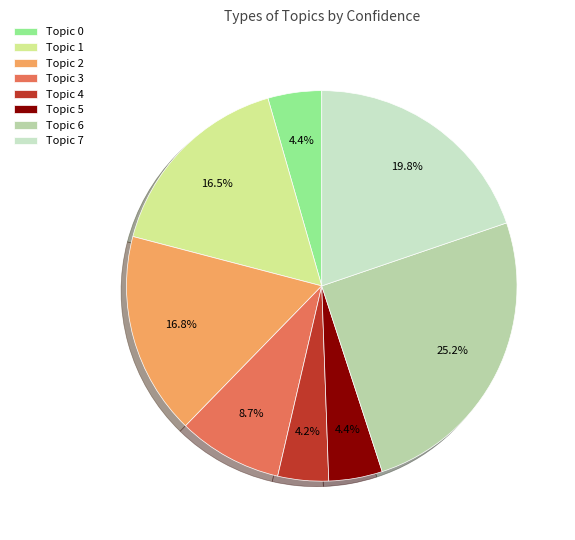

Does Topic 3 account for over 50% of the chart?

No